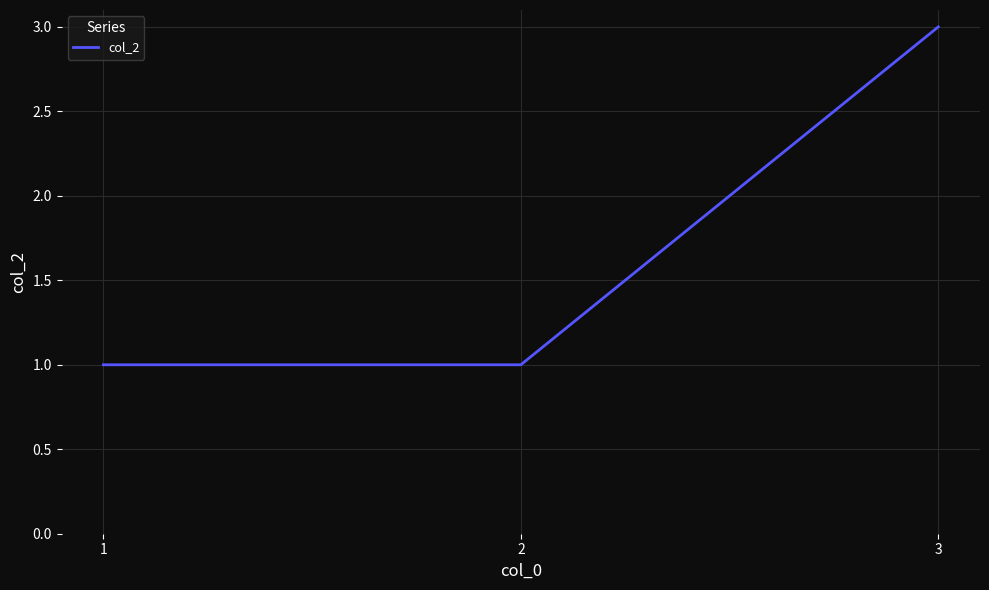

The value at 1 is 1. True or false?

True